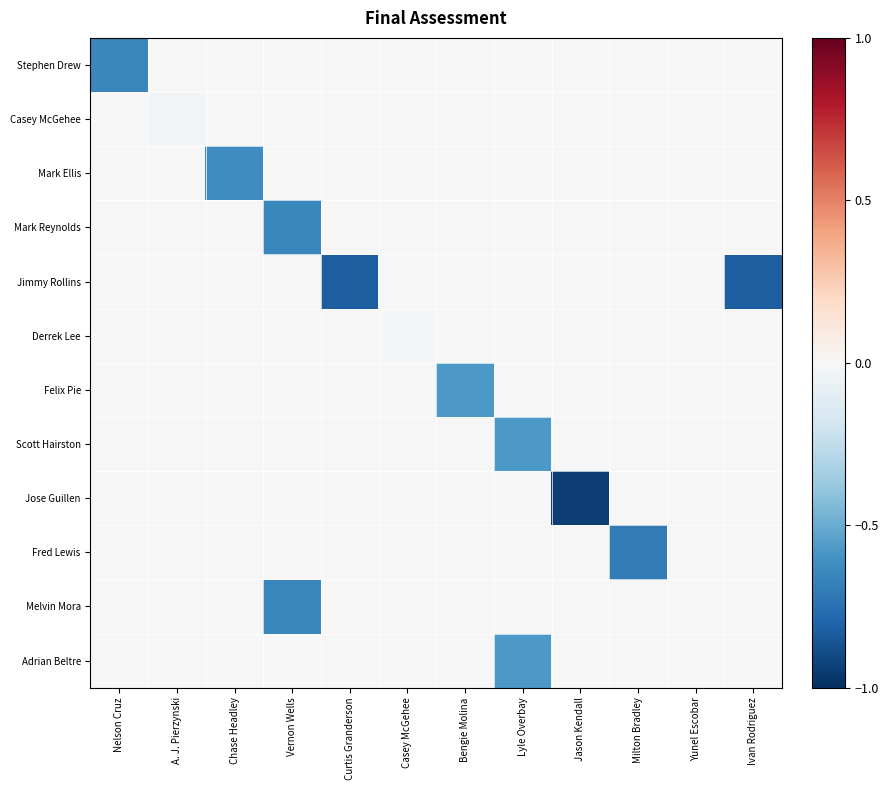

Which series changed the most between Bengie Molina and Ivan Rodriguez?

Jimmy Rollins